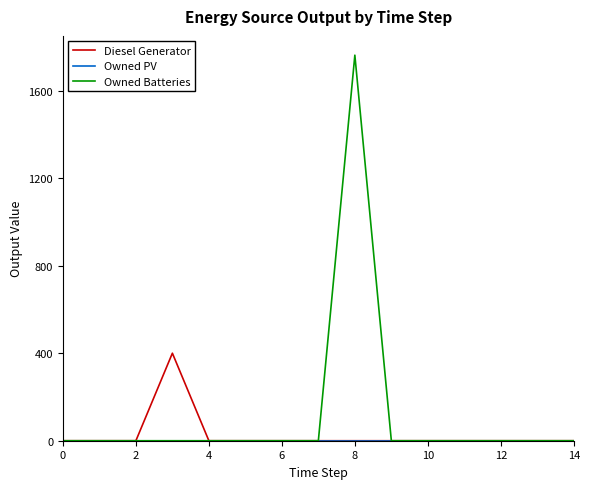

Which series has the widest spread of values?

Owned Batteries